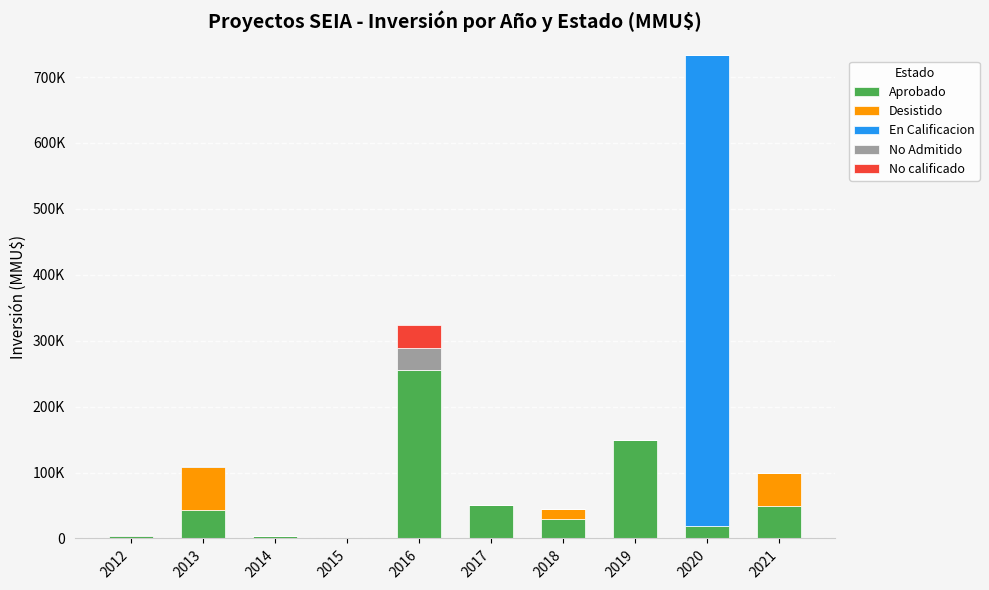

What is the difference between the En Calificacion values at 2016 and 2020?

714200